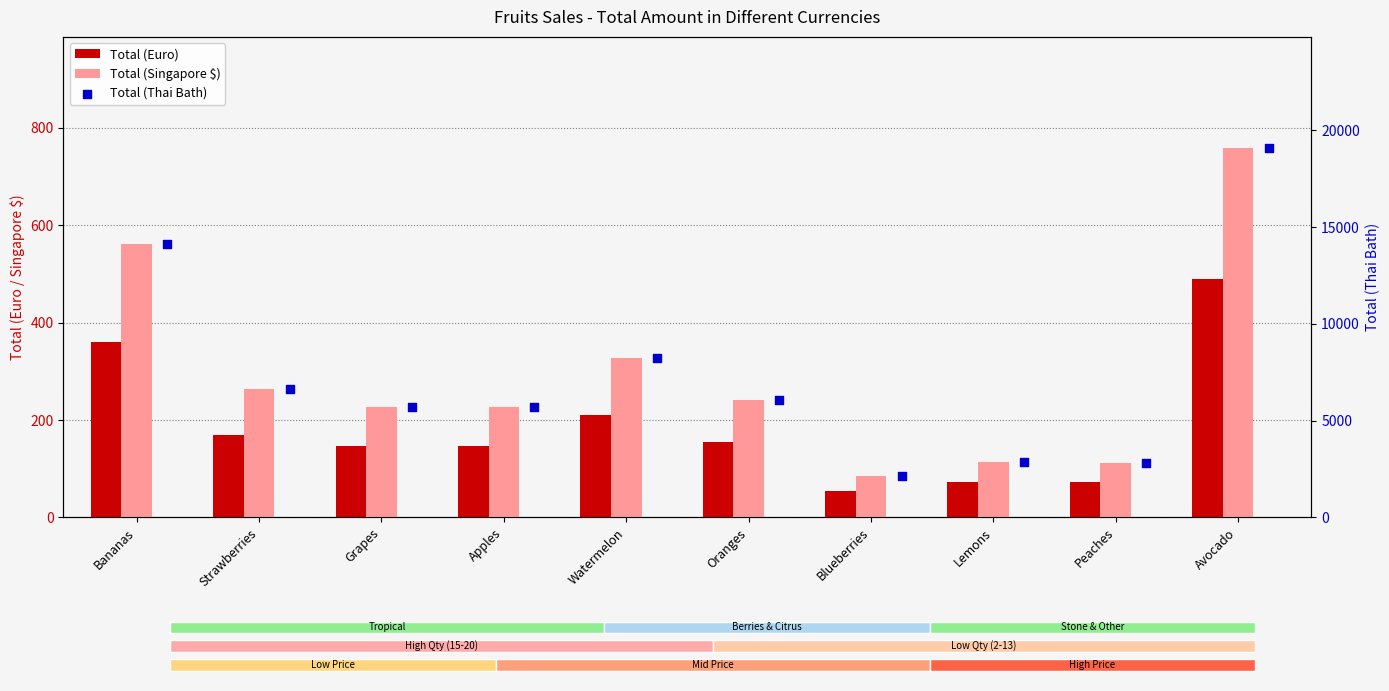

Which series has the widest spread of Y values?

Total (Thai Bath)